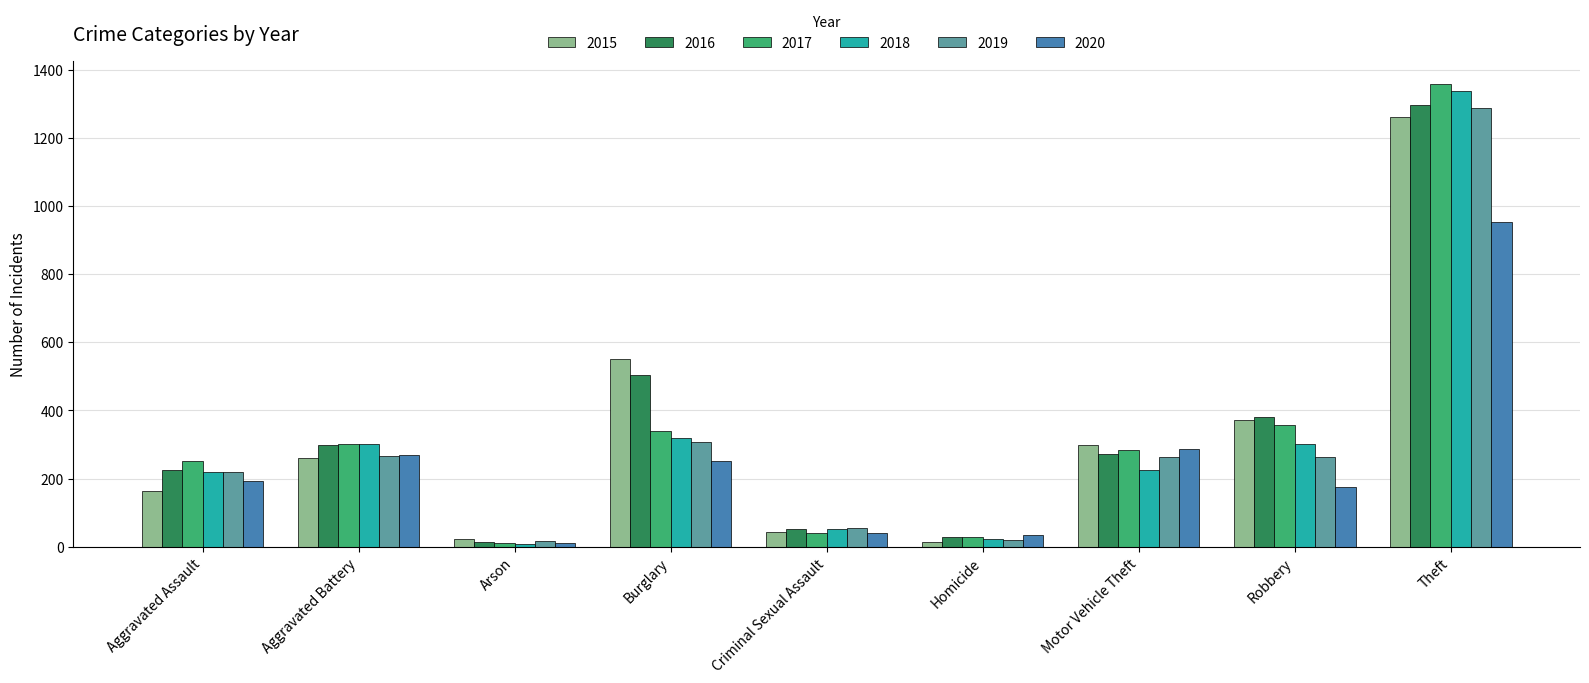

Which series has the largest range (max minus min)?

2017